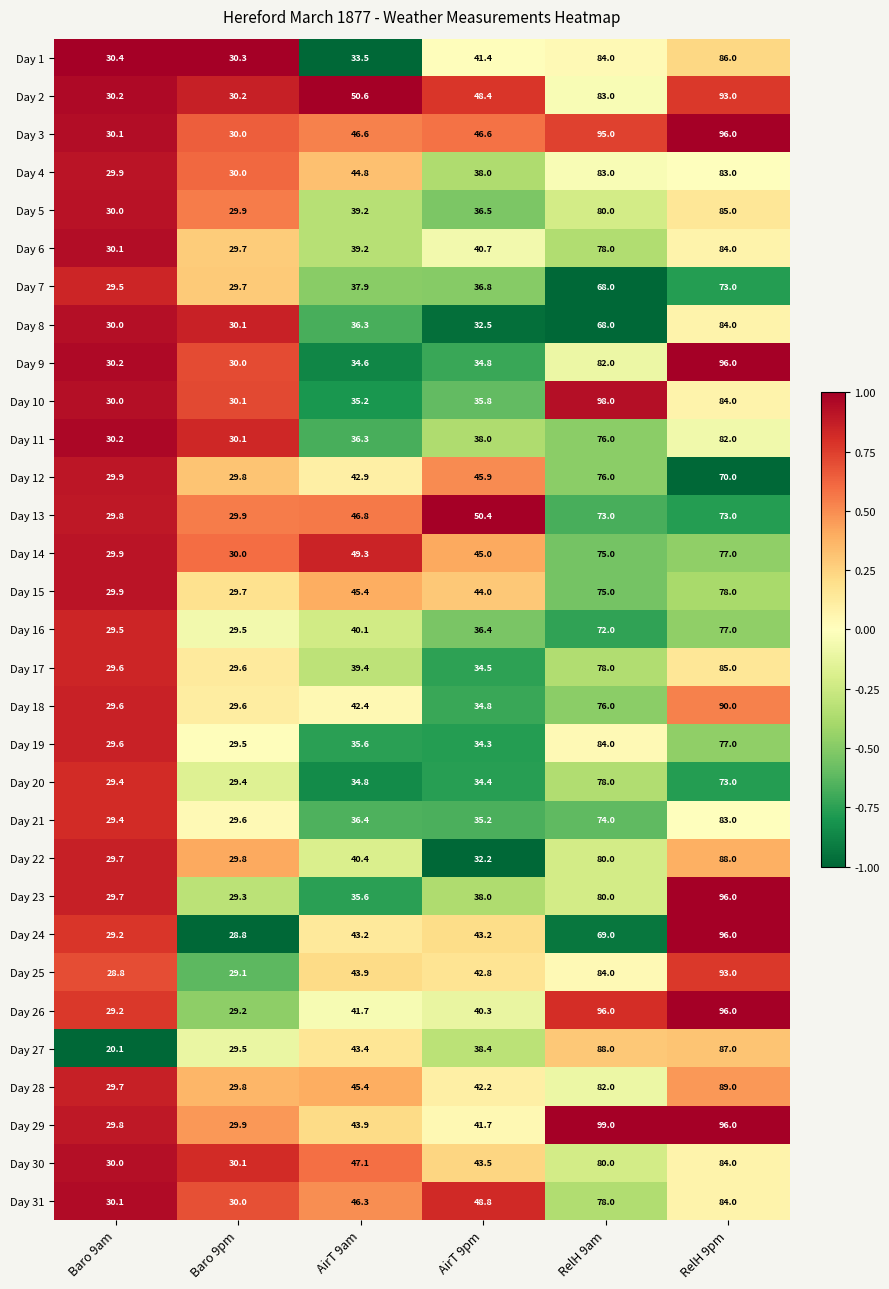

How many values in the Day 1 series exceed 41?

3